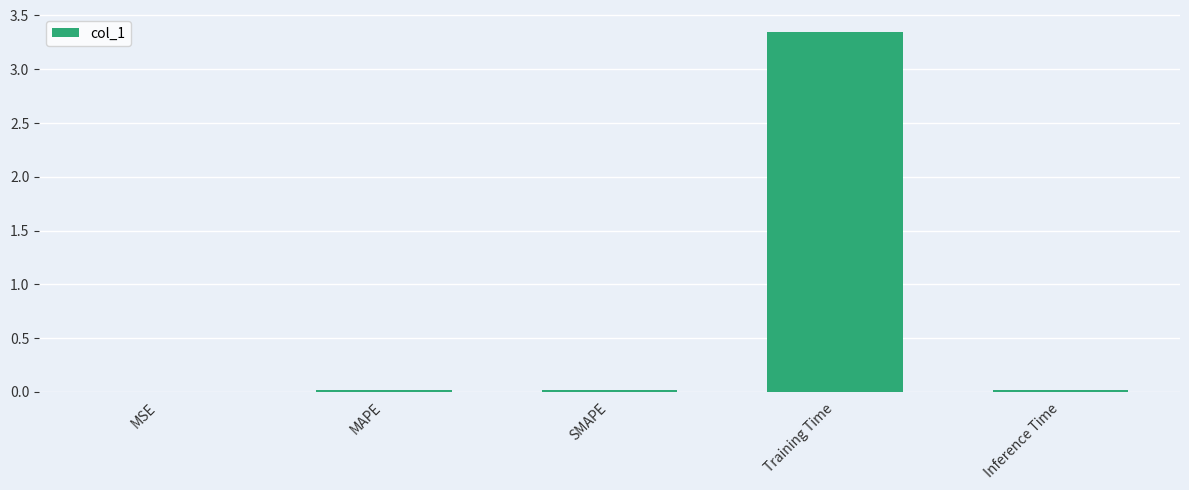

Is it true that the value at Inference Time is 0.0?

True